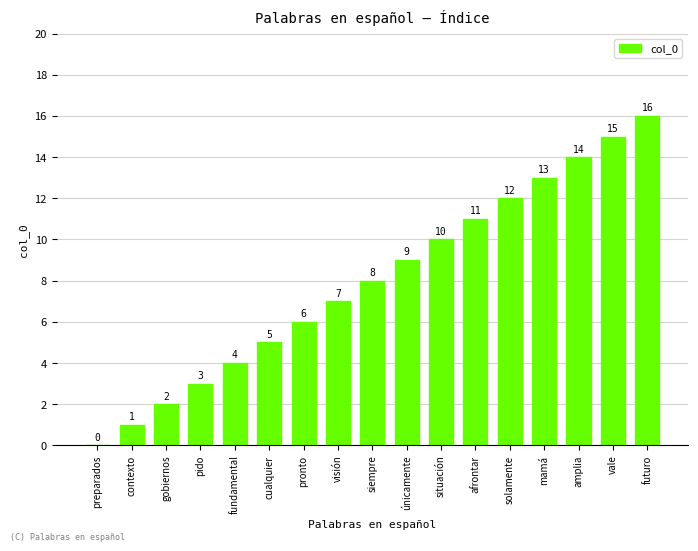

What is the sum of all values?

136